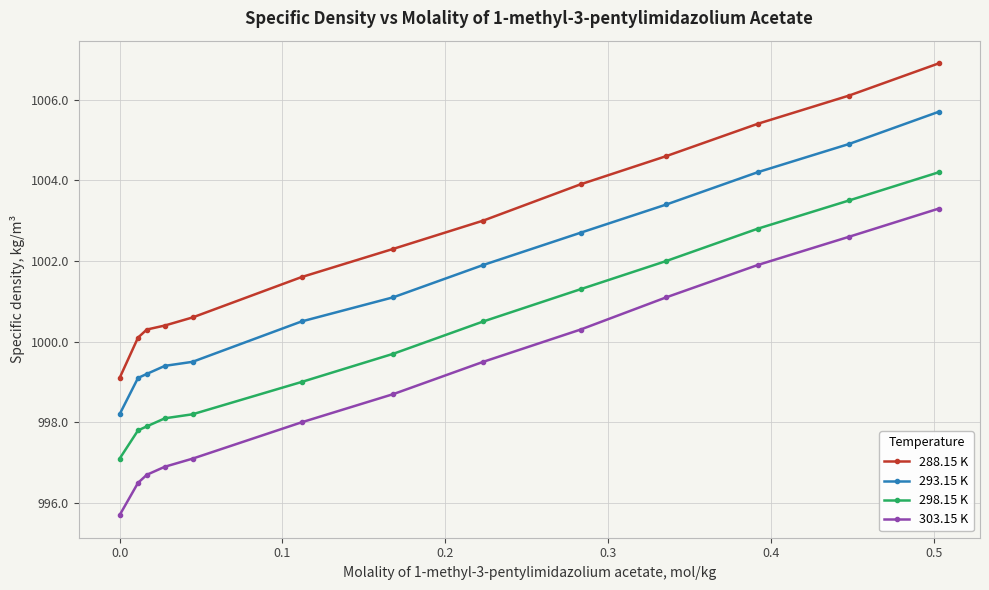

What is the value of the 293.15 K point at the 10th from the left?

1003.4